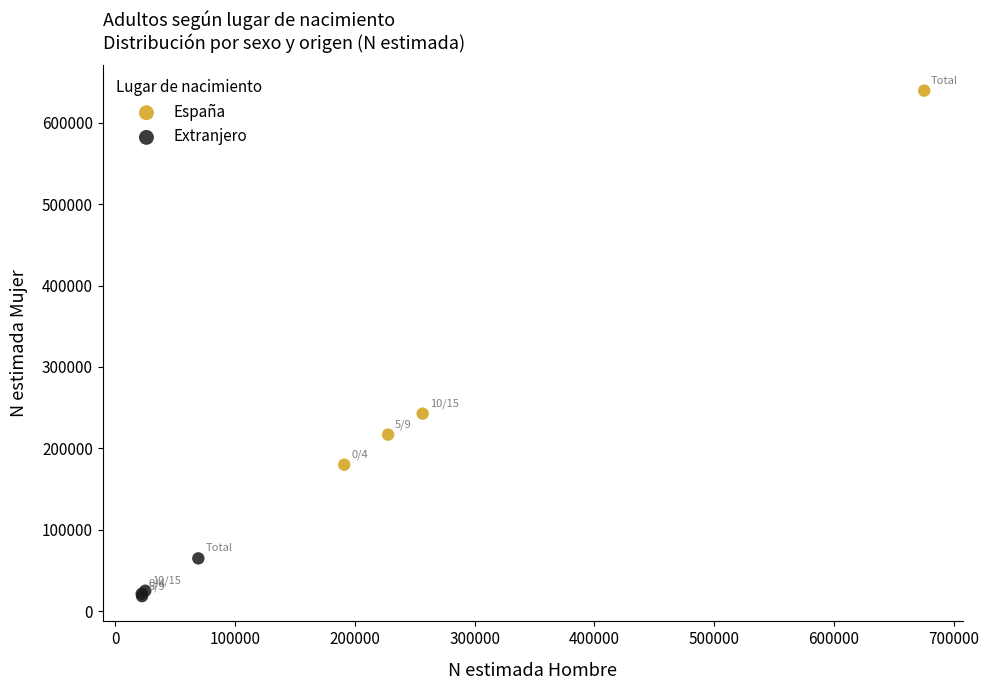

What are all the series names shown in the legend?

España, Extranjero